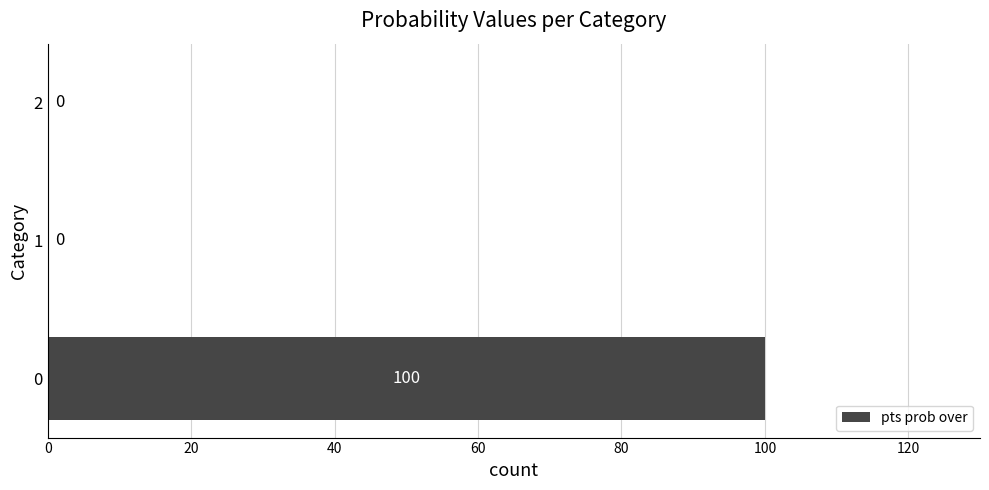

What is the maximum value shown in the chart?

100